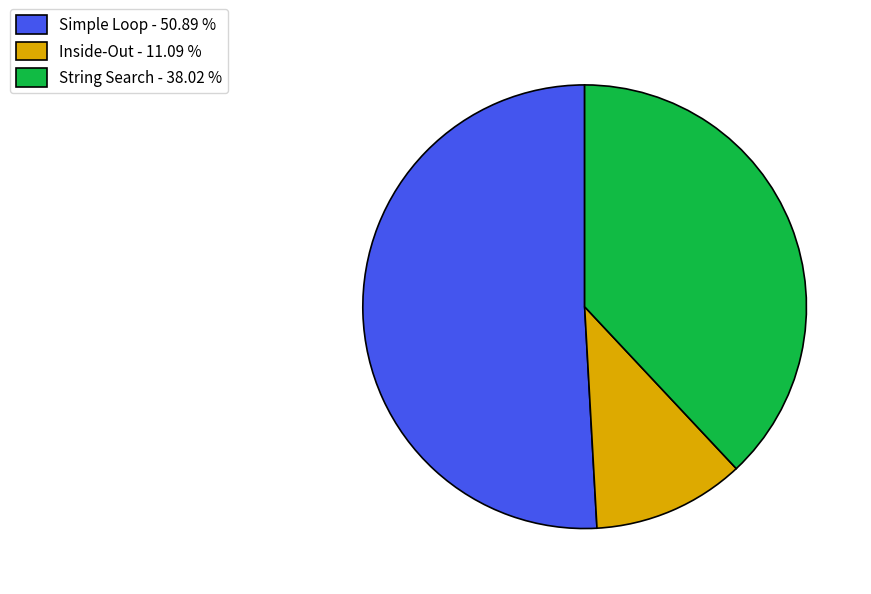

Which has a higher value, String Search - 38.02 % or Inside-Out - 11.09 %?

String Search - 38.02 %